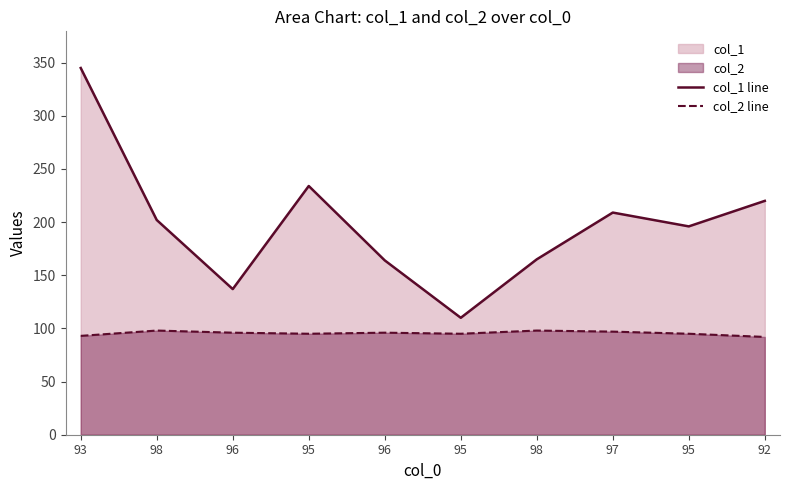

How many data points in col_1 line are above 202?

4